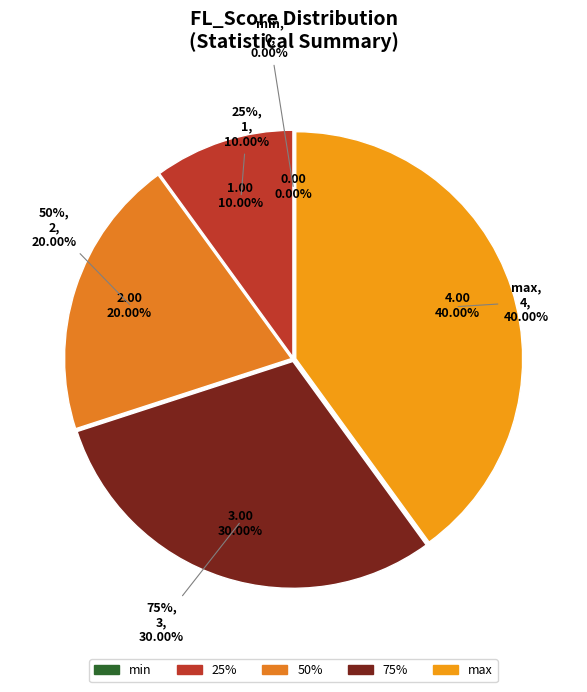

Count the number of slices in the pie.

5